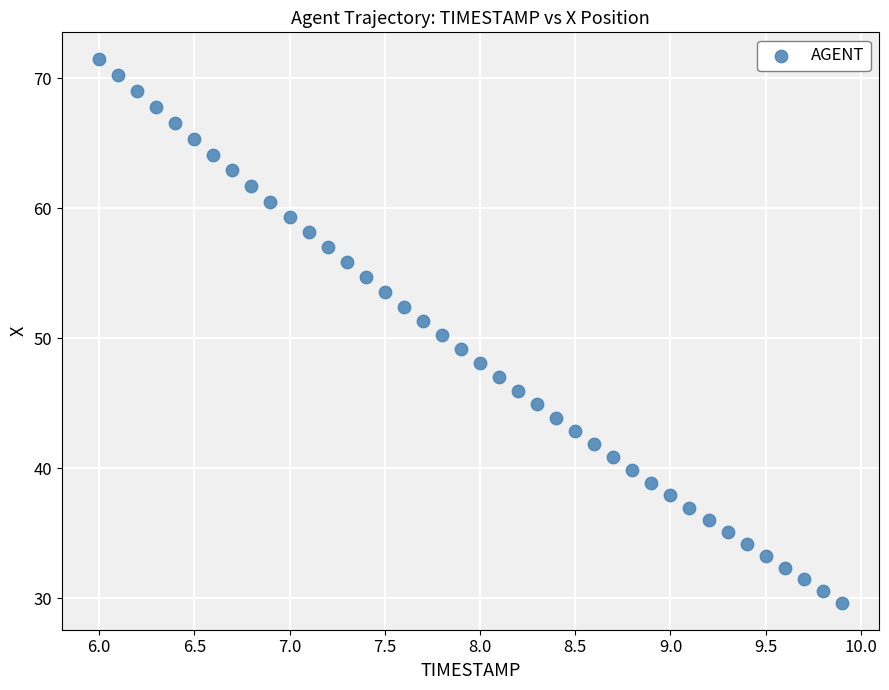

What is the range of X values (max minus min)?

3.9